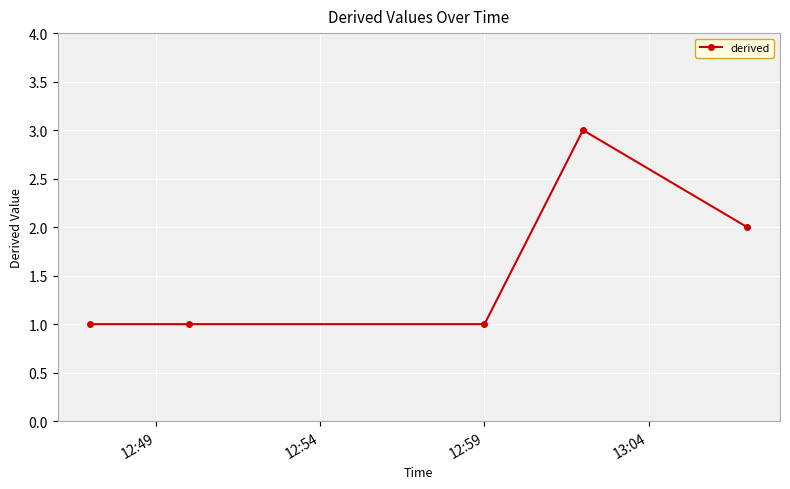

Reading right to left, list all the values displayed in this chart.

2	3	1	1	1